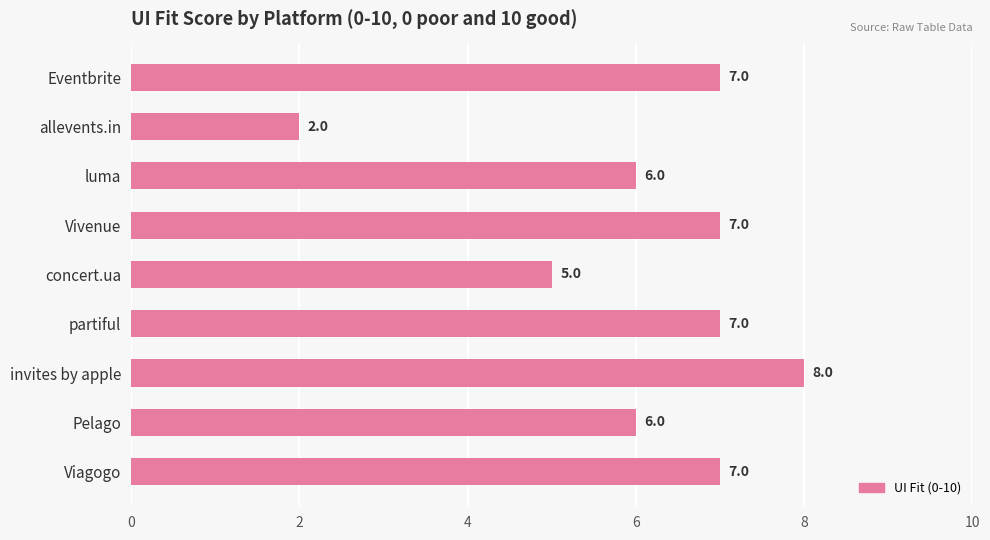

The chart shows a value of 7 at Viagogo. True or false?

True